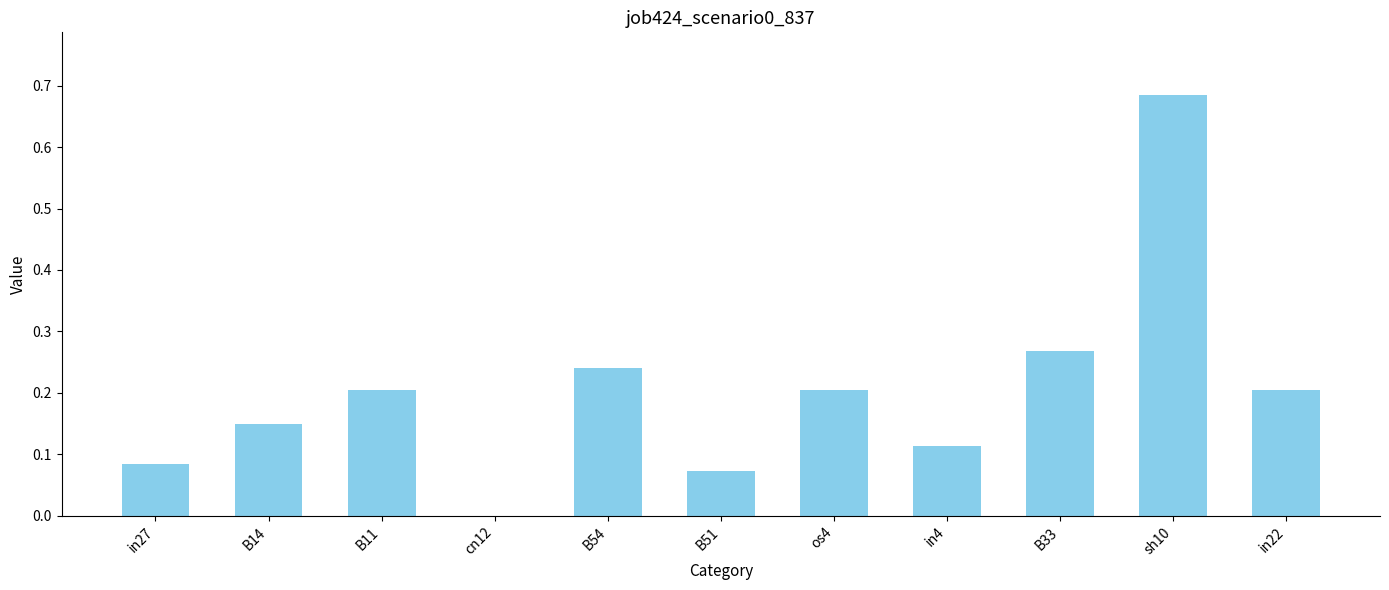

True or false: the data shows 0.2 at os4.

True